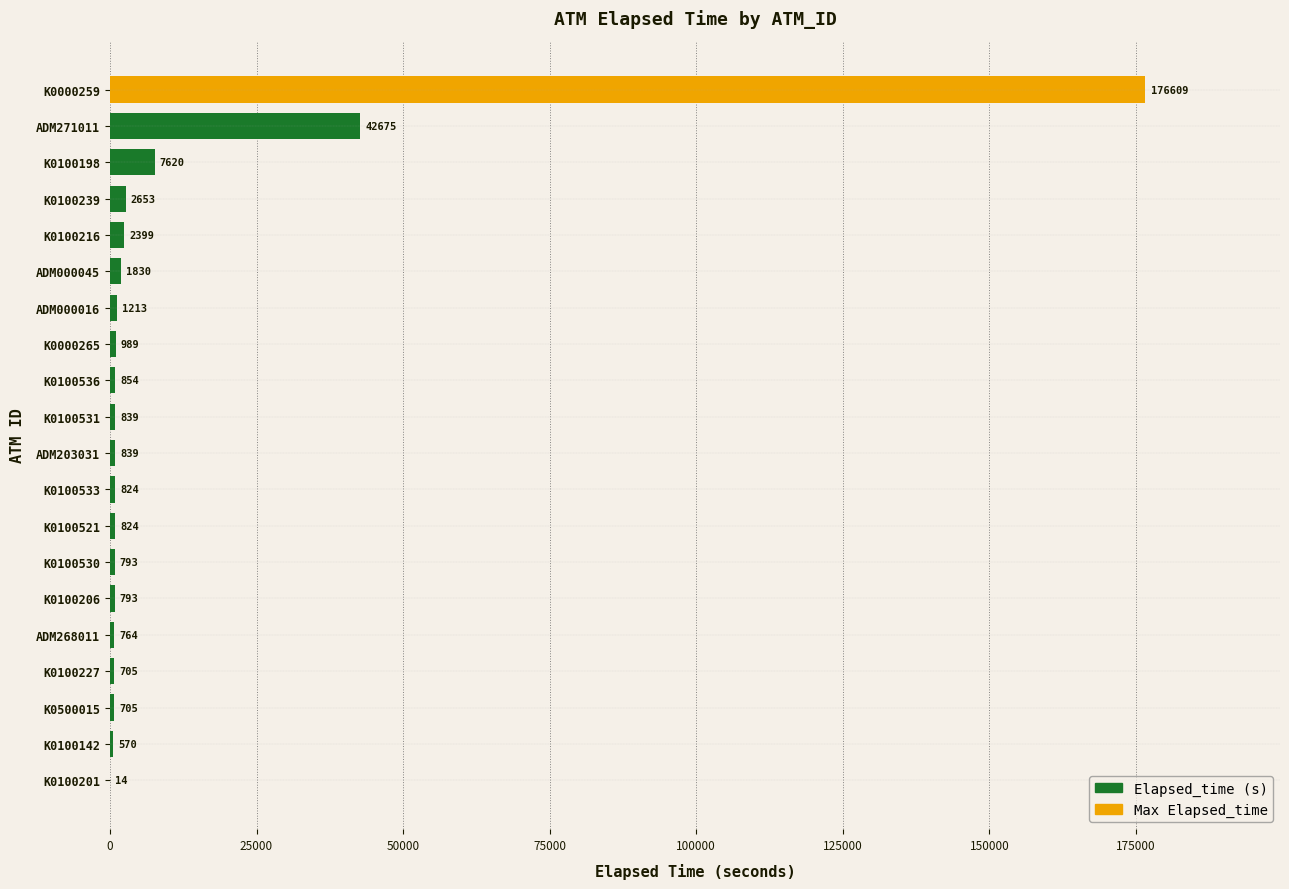

True or false: the data shows 839 at ADM203031.

True